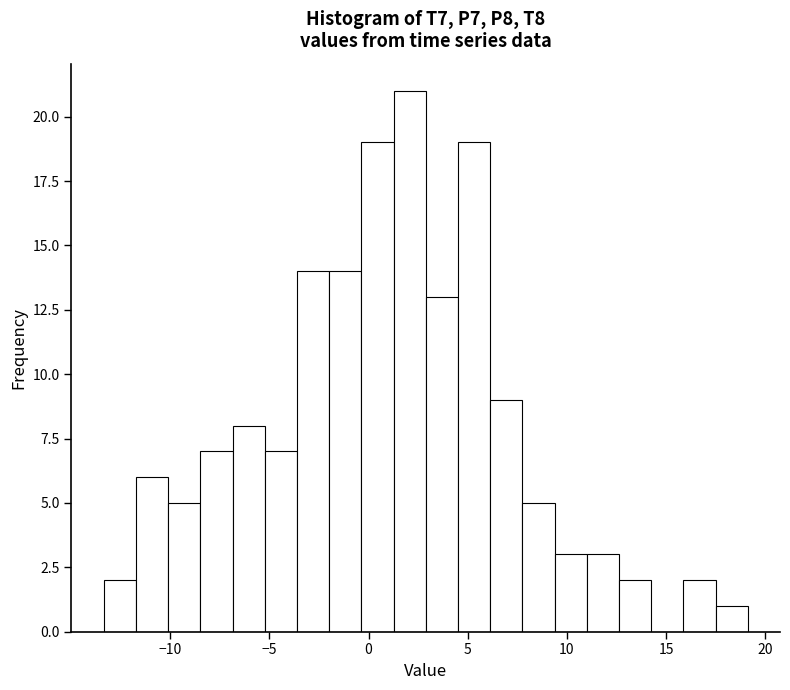

Around what value on the x-axis is the tallest bar? Give the approximate position of its centre, as read against the axis.

2.0